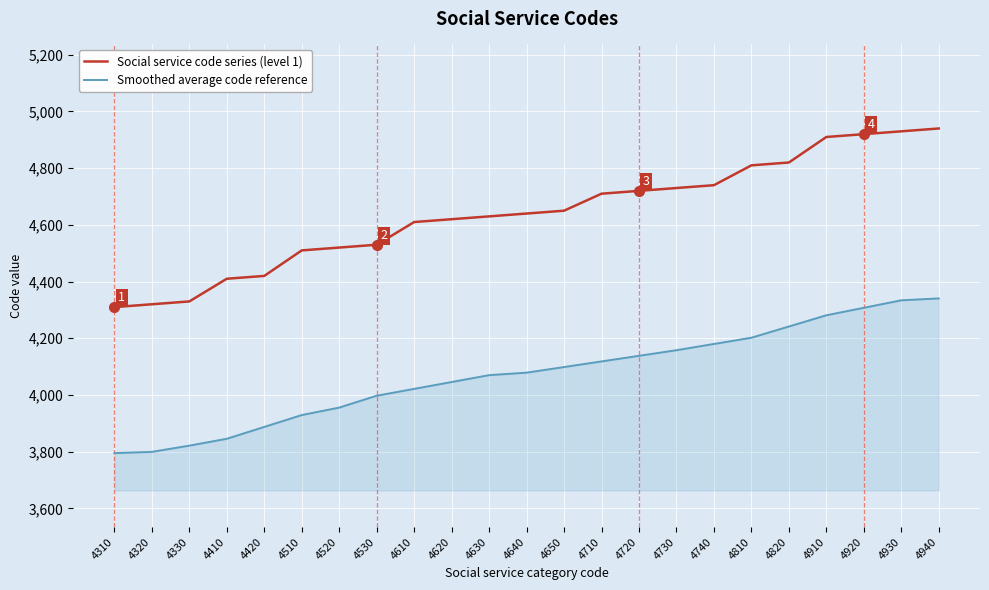

Is it true that Smoothed average code reference equals 2885.5 at 4940?

False